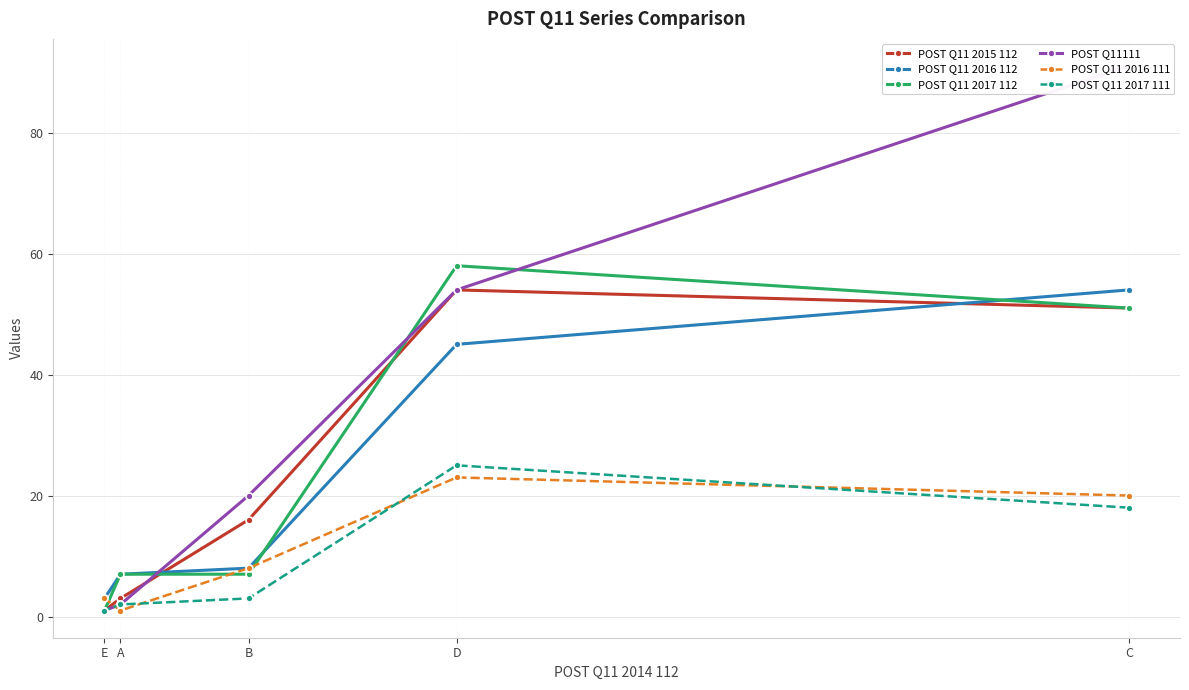

Is it true that POST Q11 2017 112 equals 12 at A?

False